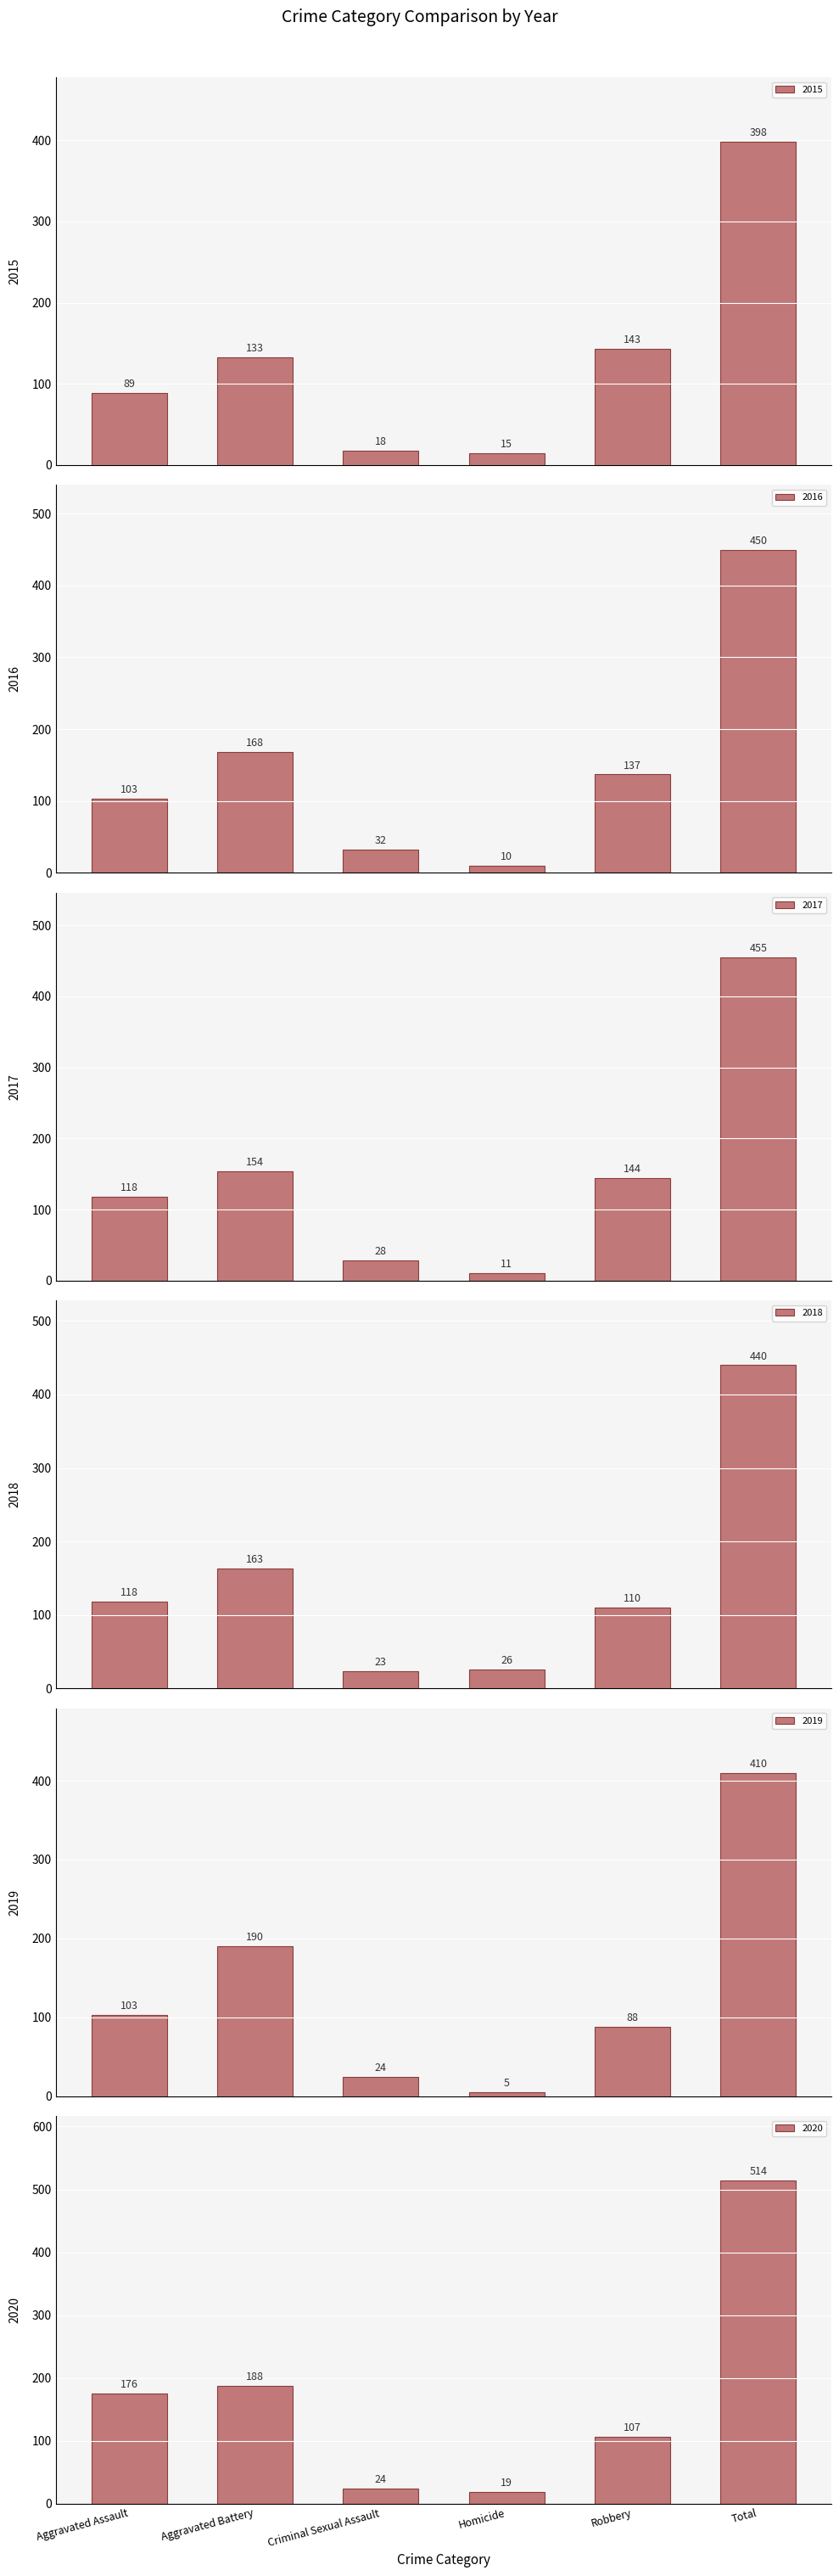

What is the average value of the 2020 series?

171